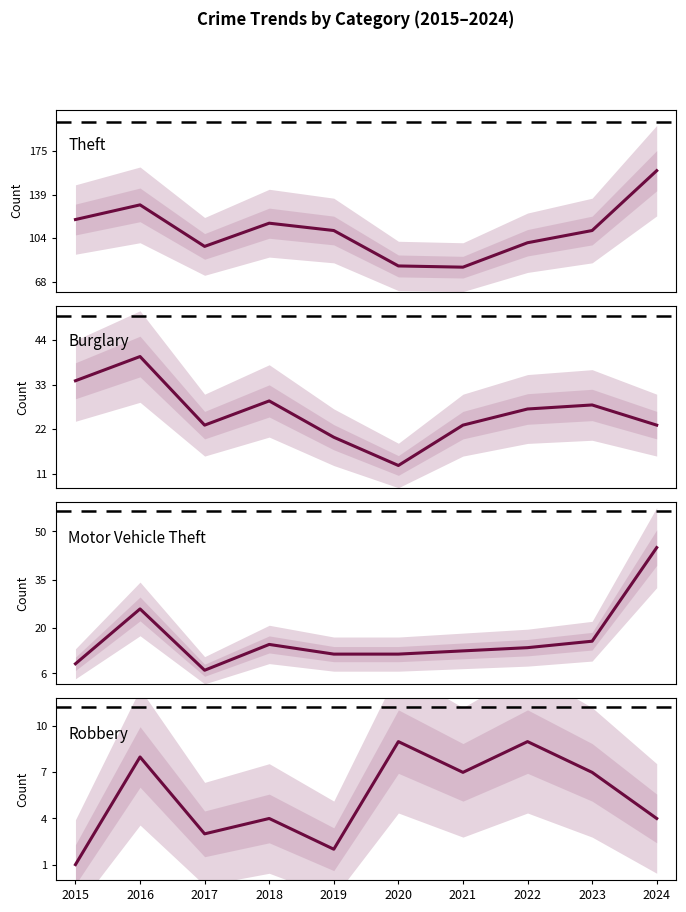

True or false: Robbery and Theft cross at least once.

False